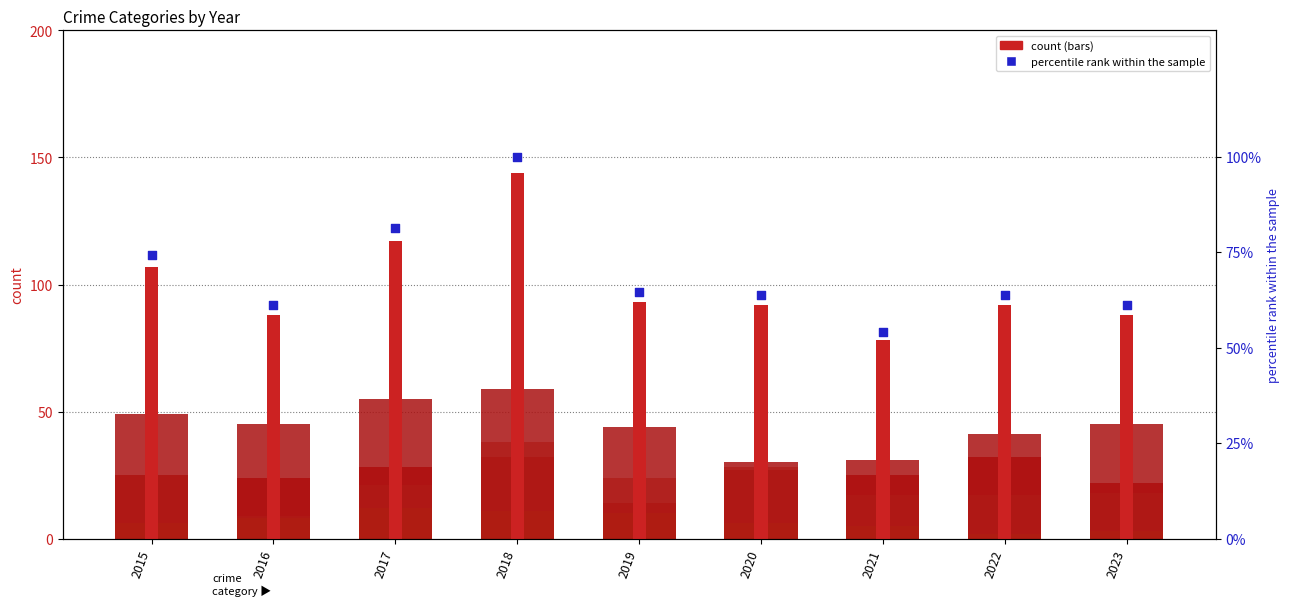

At how many categories does at least one series exceed 33?

9